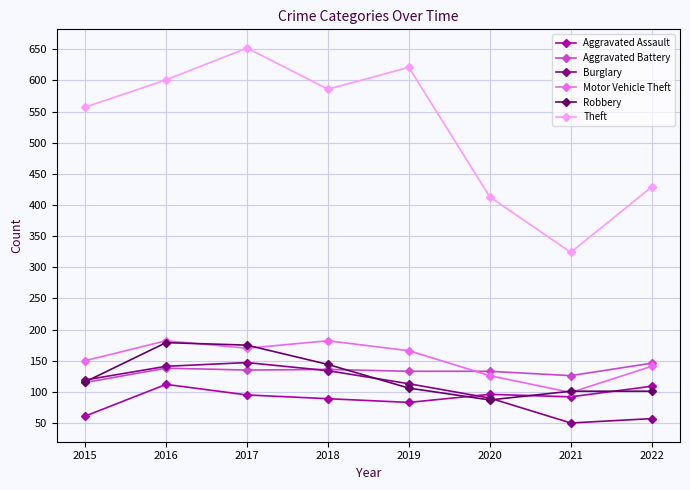

Is the value of Aggravated Assault at 2018 greater than the value of Burglary at 2017?

No